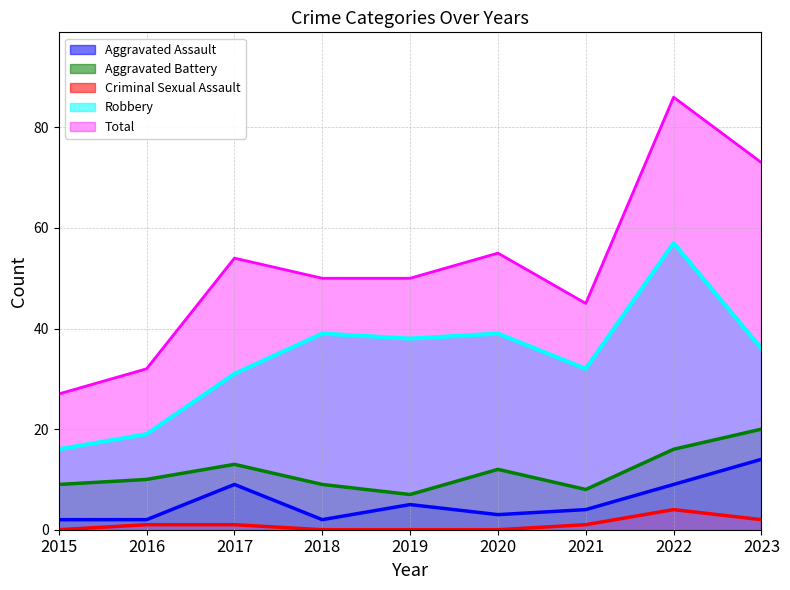

Reading left to right, what are all the values shown in this chart?

Aggravated Assault: 2	2	9	2	5	3	4	9	14
Aggravated Battery: 9	10	13	9	7	12	8	16	20
Criminal Sexual Assault: 0	1	1	0	0	0	1	4	2
Robbery: 16	19	31	39	38	39	32	57	36
Total: 27	32	54	50	50	55	45	86	73